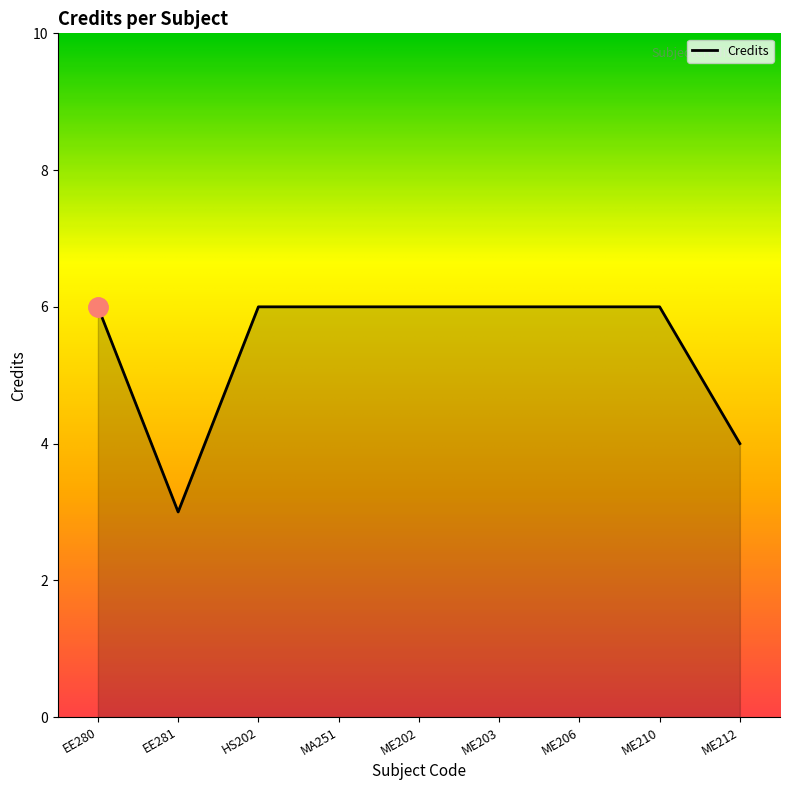

What is the approximate value at ME210?

6